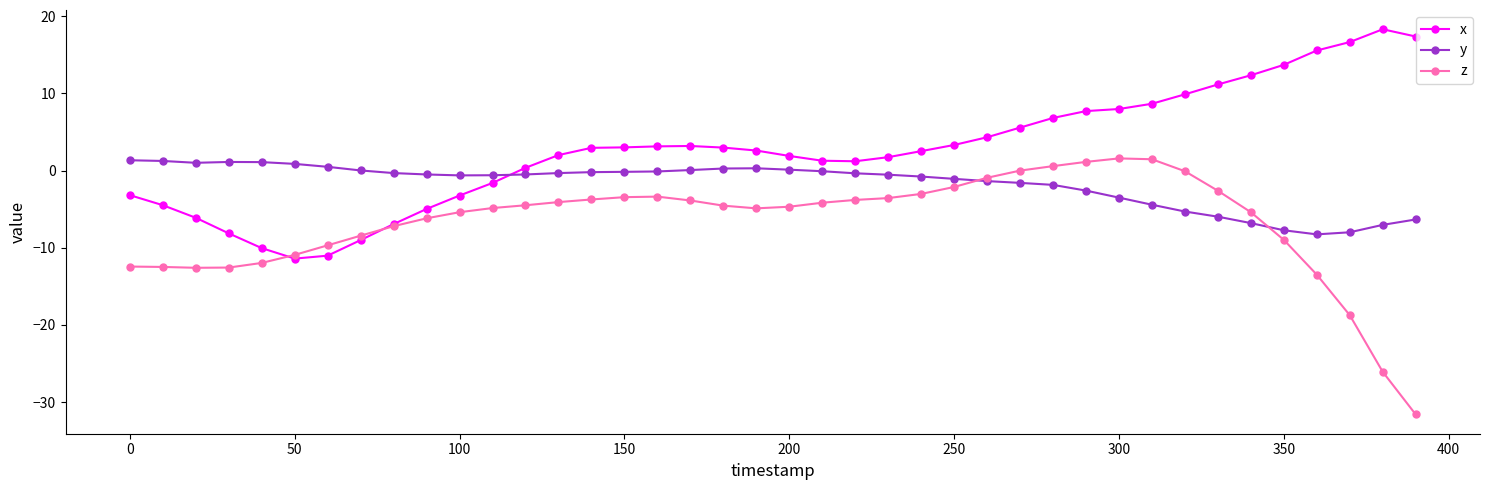

What is the minimum value for y?

-8.3